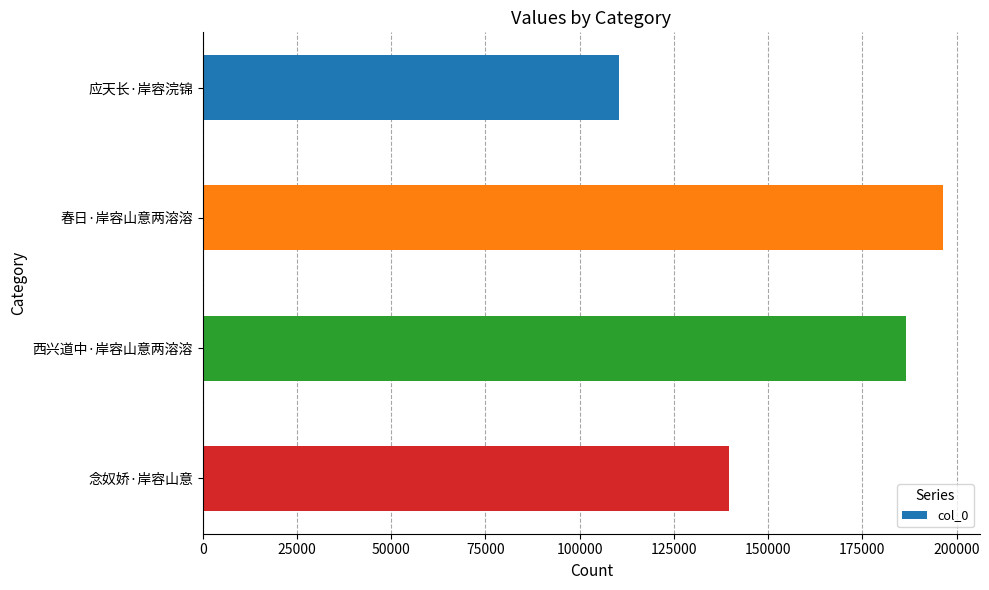

List the labels in order of value, smallest first.

应天长·岸容浣锦, 念奴娇·岸容山意, 西兴道中·岸容山意两溶溶, 春日·岸容山意两溶溶